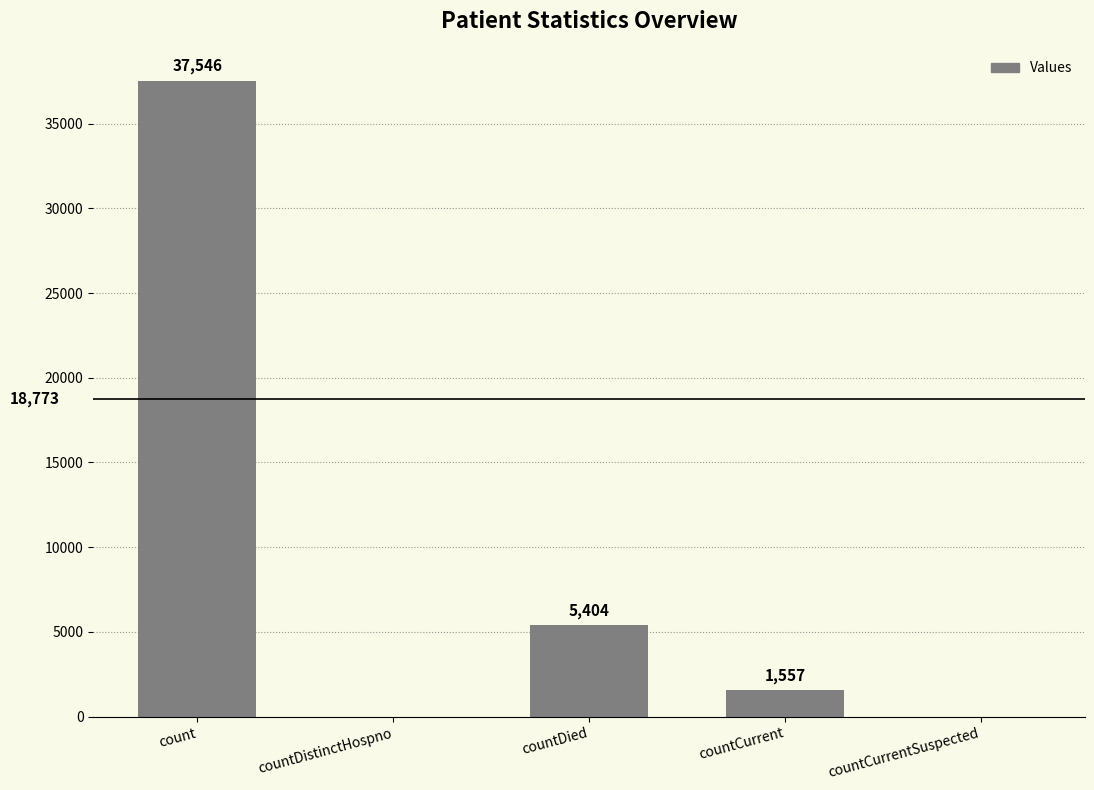

Is it true that the value at count is 37546?

True